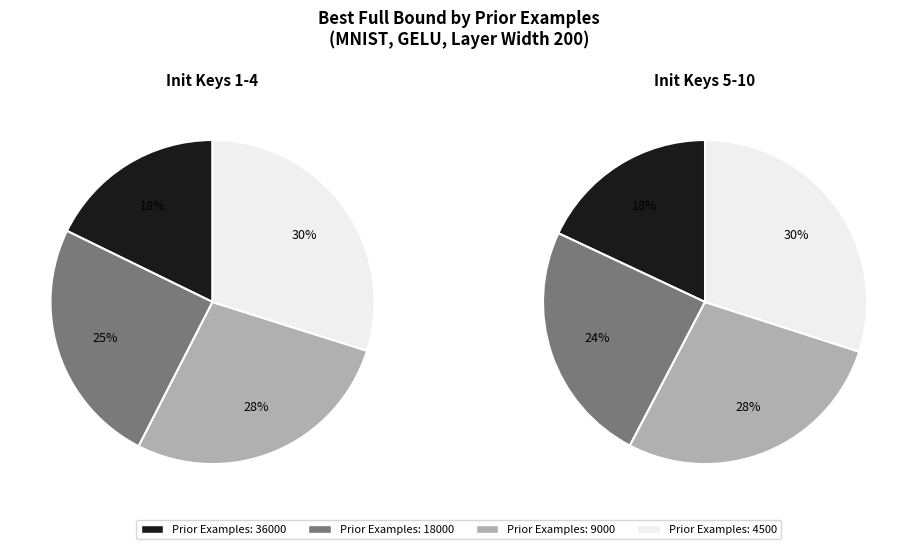

To the nearest percent, what is the combined percentage of 4500 and 36000?

48%